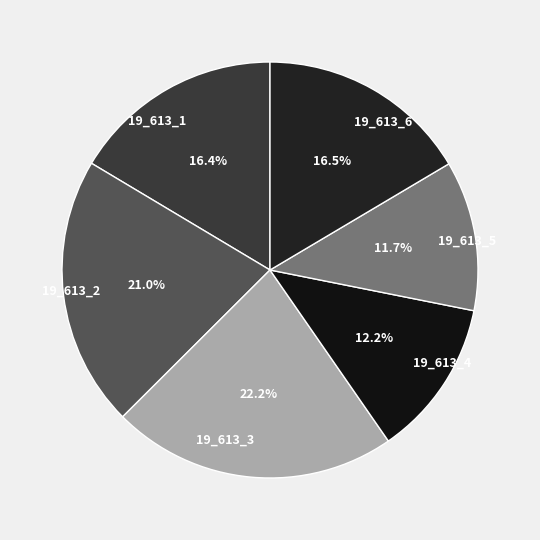

The 19_613_4 slice represents 26% of the pie. True or false?

False